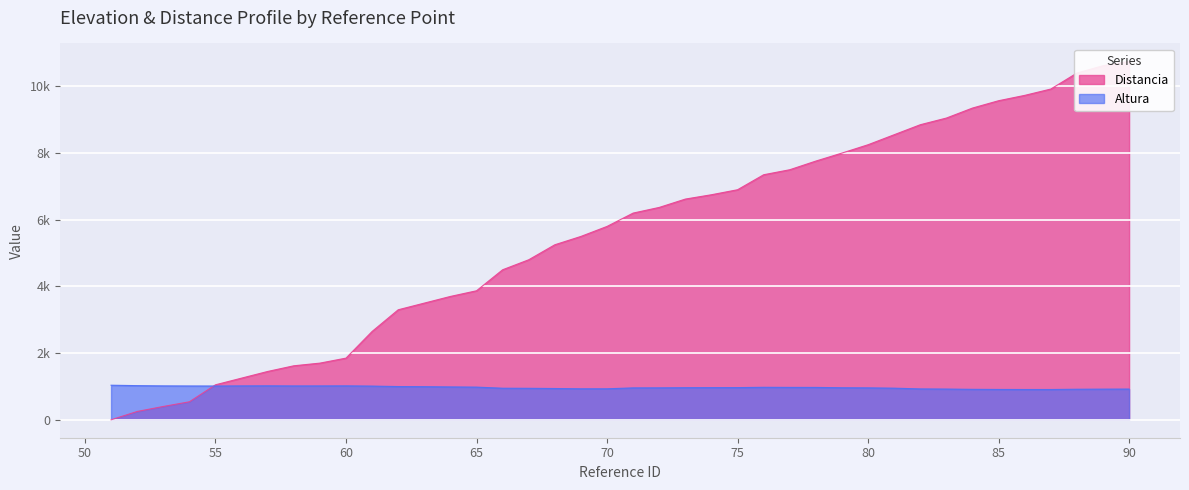

Does the chart display data point markers on the line(s)?

No